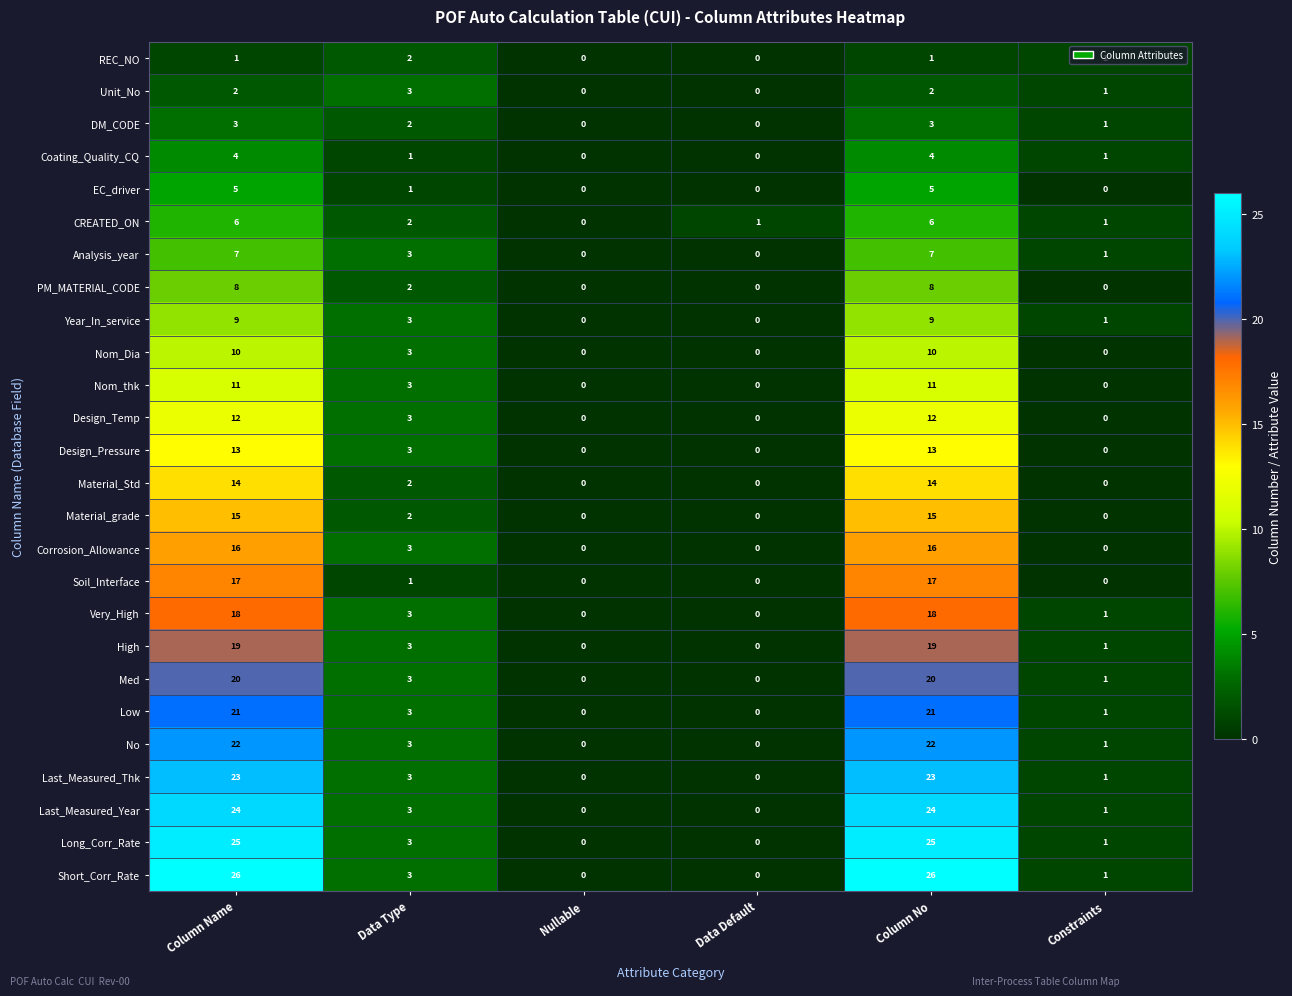

Count the number of data series in this chart.

26